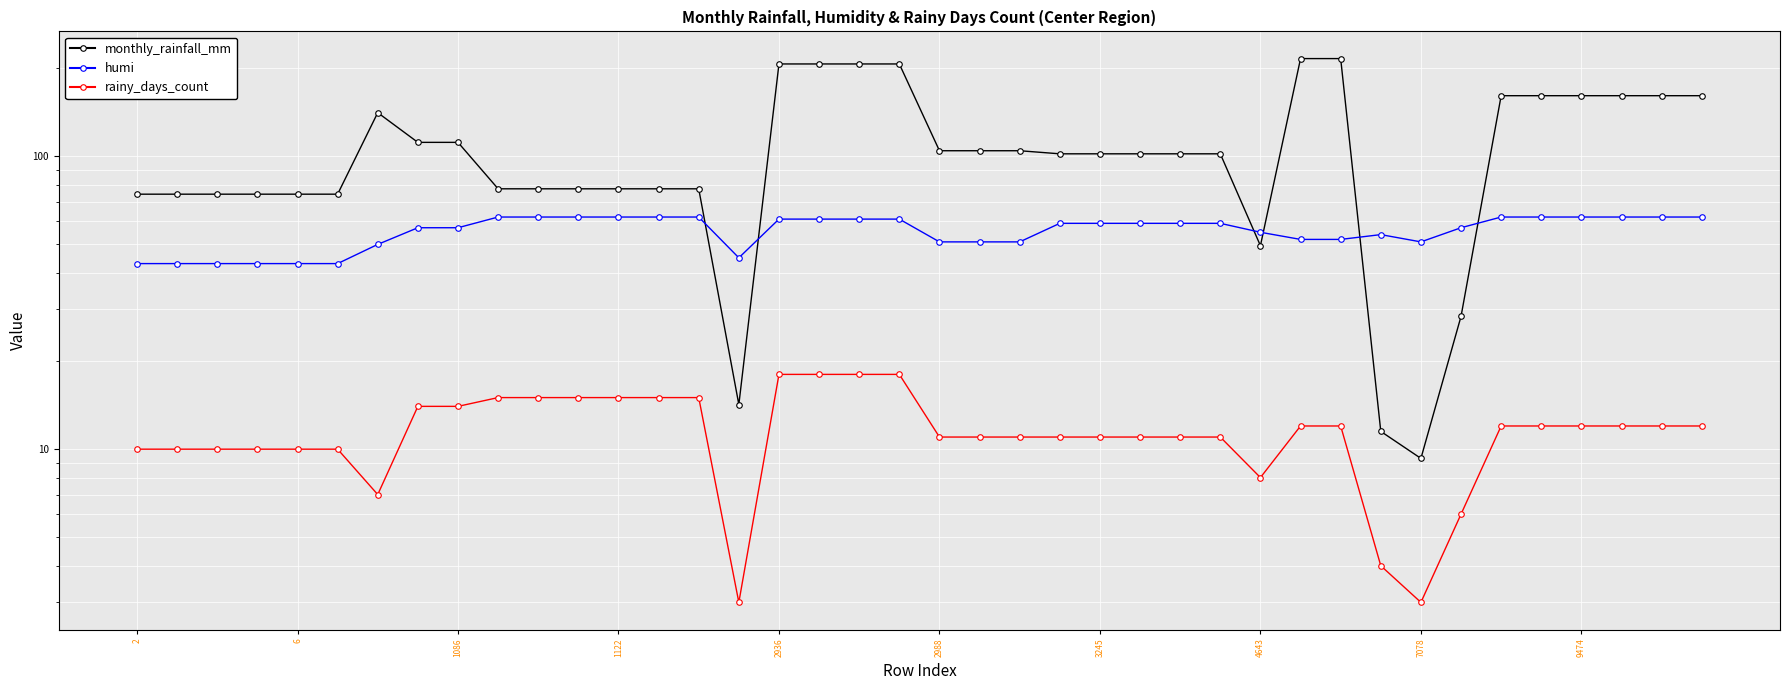

At 3245, list the series in order from smallest to largest.

rainy_days_count, humi, monthly_rainfall_mm